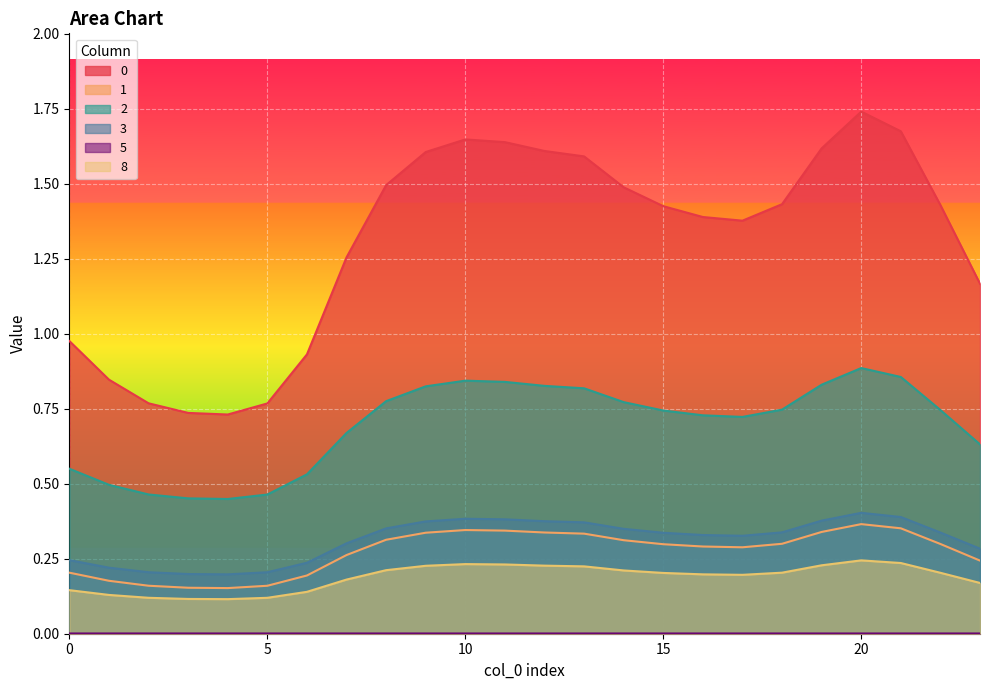

At how many categories does at least one series exceed 0?

24